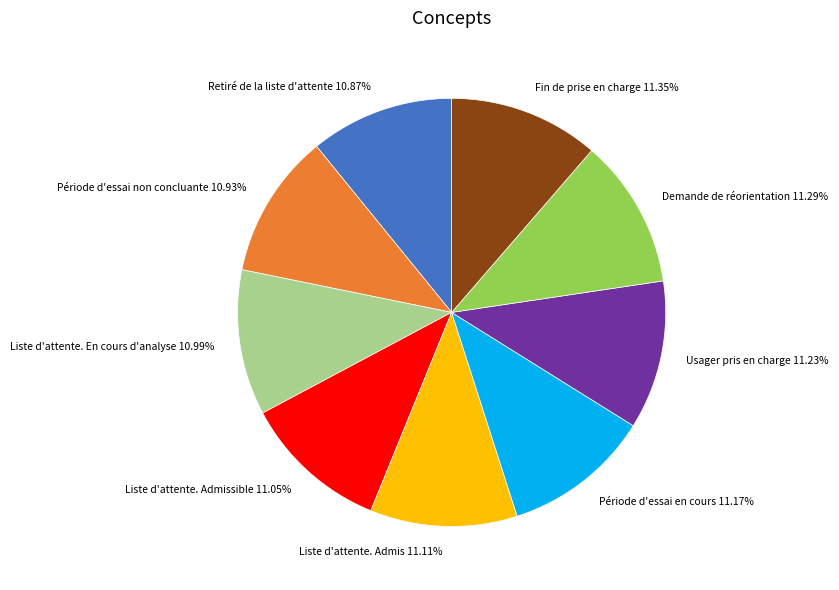

To the nearest percent, what portion does Usager pris en charge represent?

11%